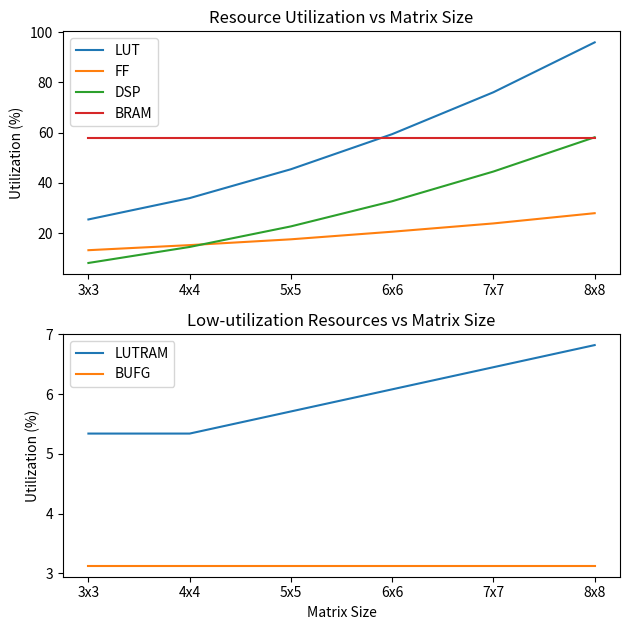

At which category is the sum across all series the highest?

8x8